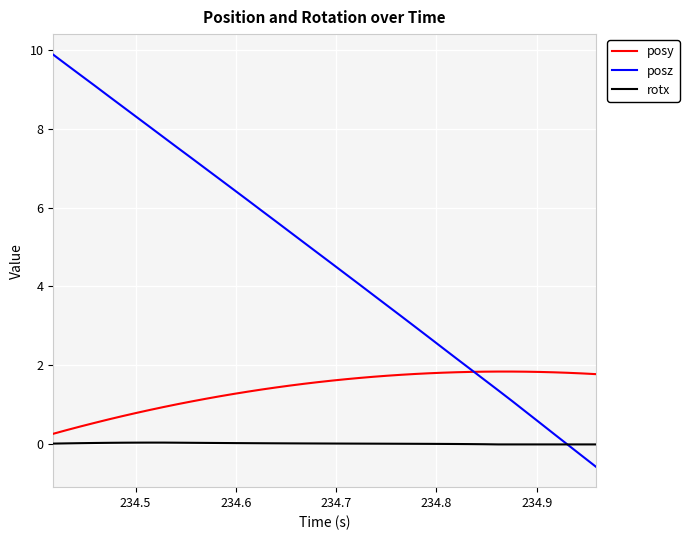

Which series ends up on top after the final intersection of posz and rotx?

rotx